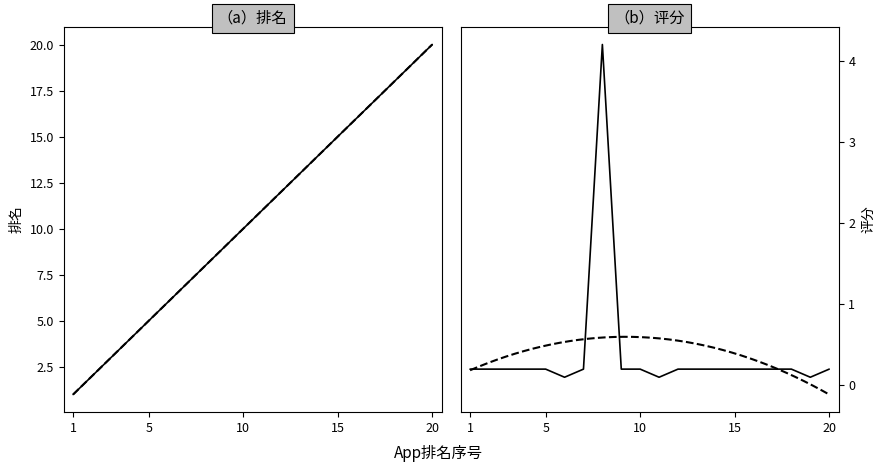

At which category does 评分 reach its first local peak?

8